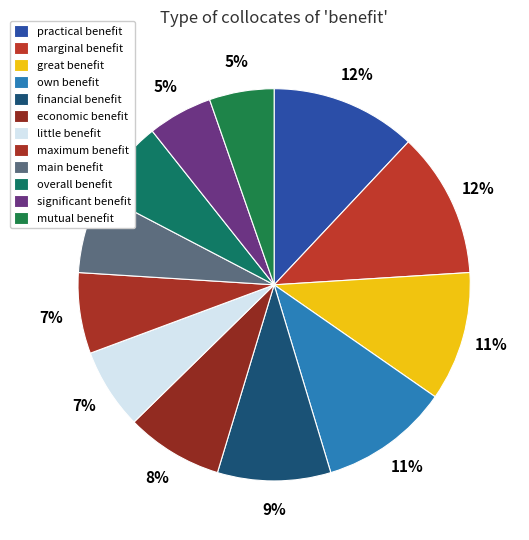

What percentage is the own benefit slice, to the nearest percent?

11%